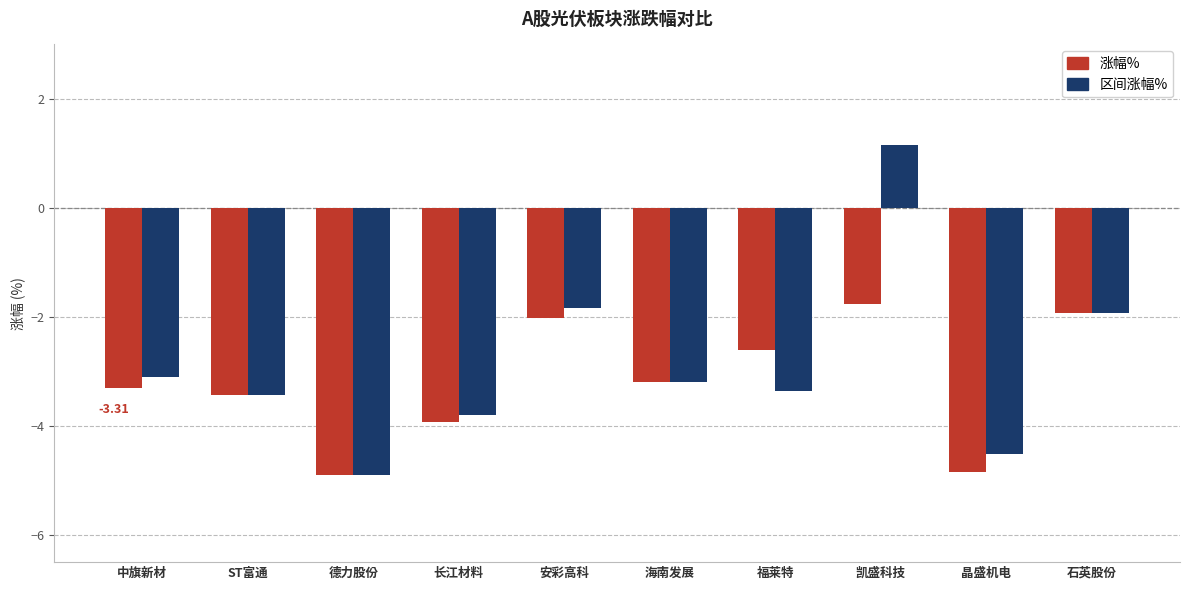

What is the minimum value for 涨幅%?

-4.9